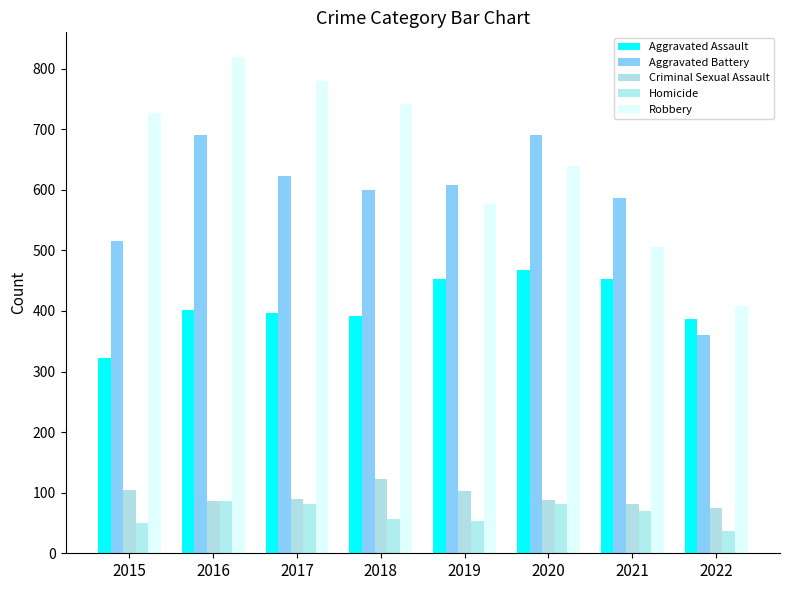

What is the average value of the Aggravated Assault series?

409